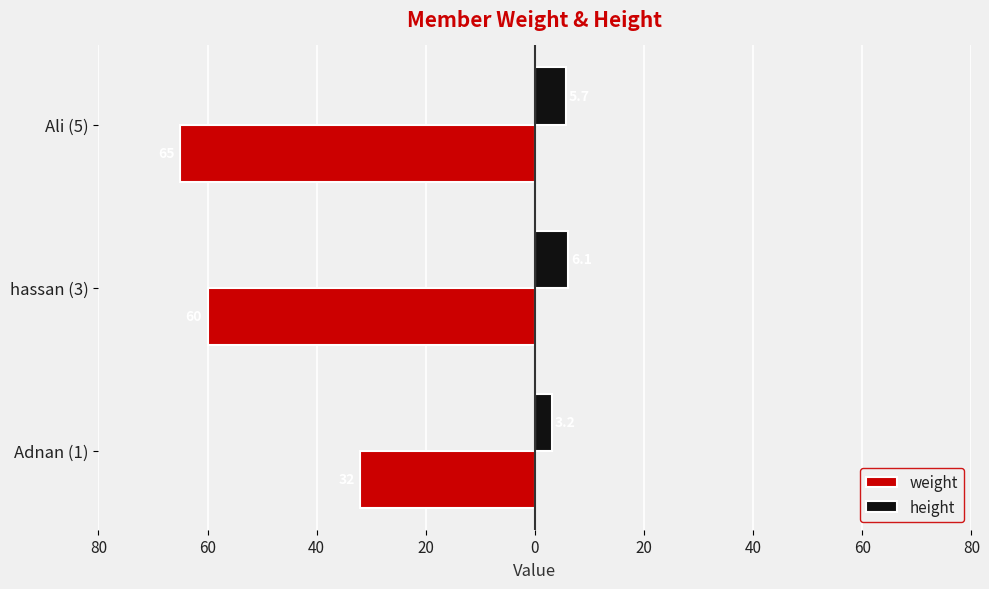

What is the difference between the maximum and minimum values in the weight series?

33.0